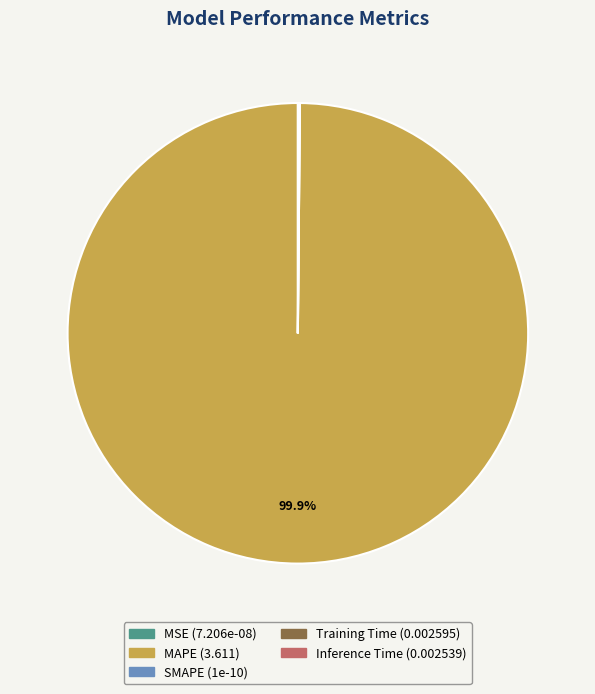

What is the largest slice in the pie chart?

MAPE